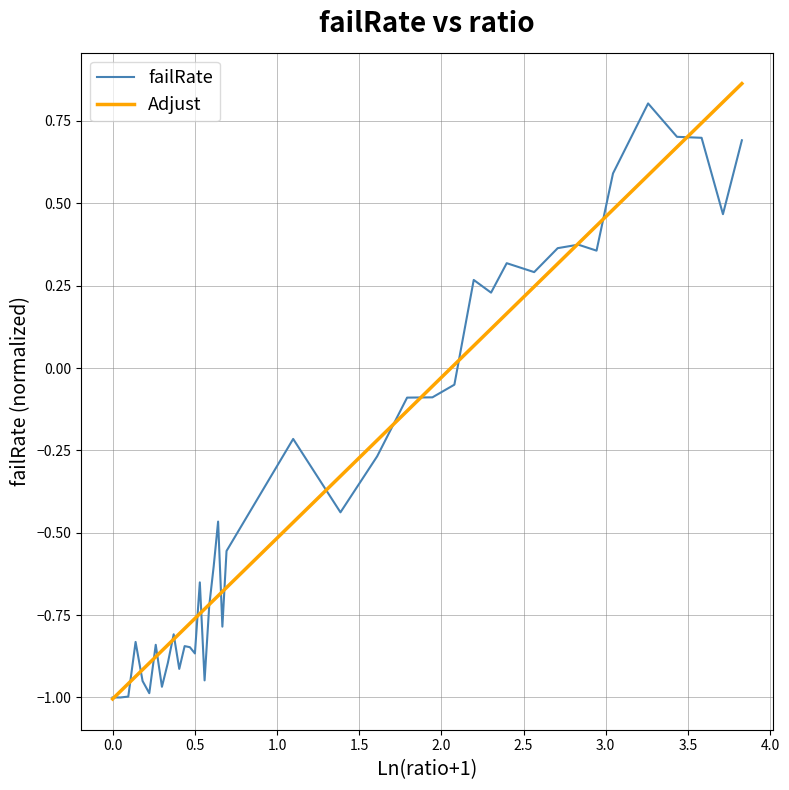

Is this an area chart (filled region under the line)?

No